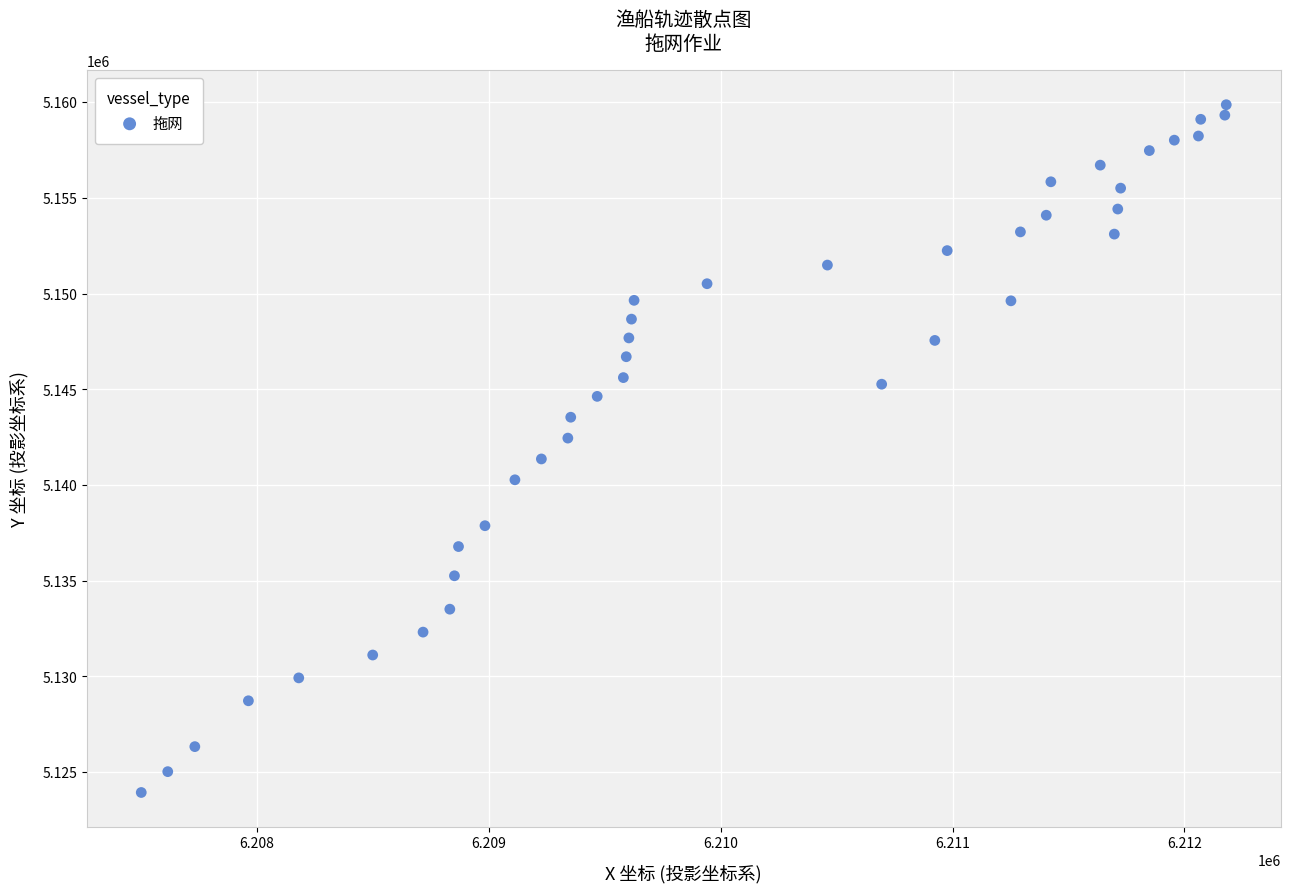

What is the range of Y values (max minus min)?

35932.5